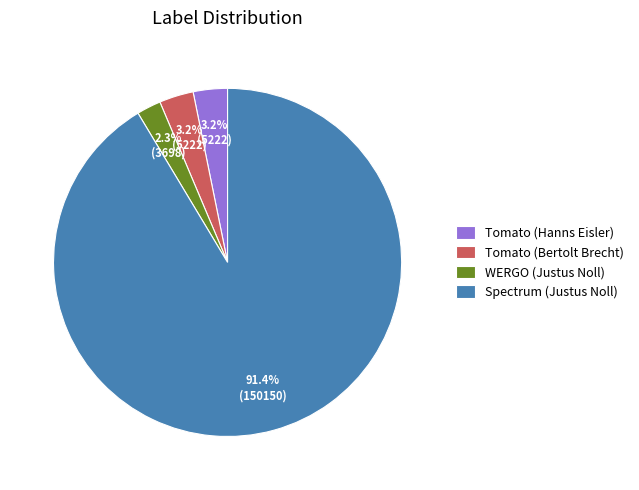

The Tomato (Hanns Eisler) slice represents 3% of the pie. True or false?

True